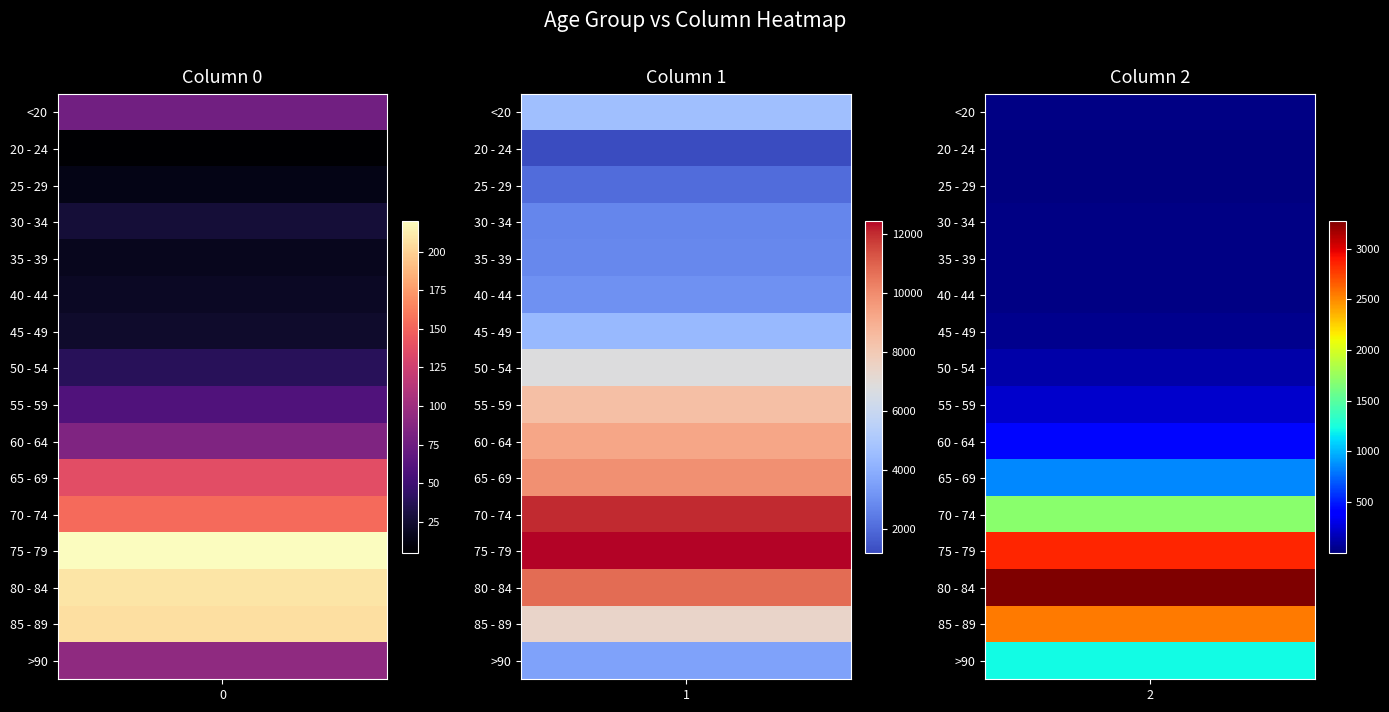

What is the total value across all series at 1?

101482